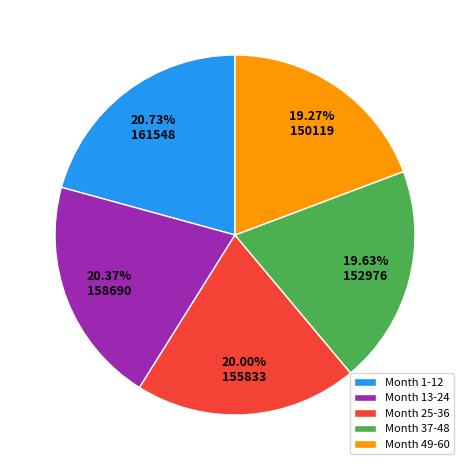

Is it true that Month 1-12 is 21% of the pie?

True